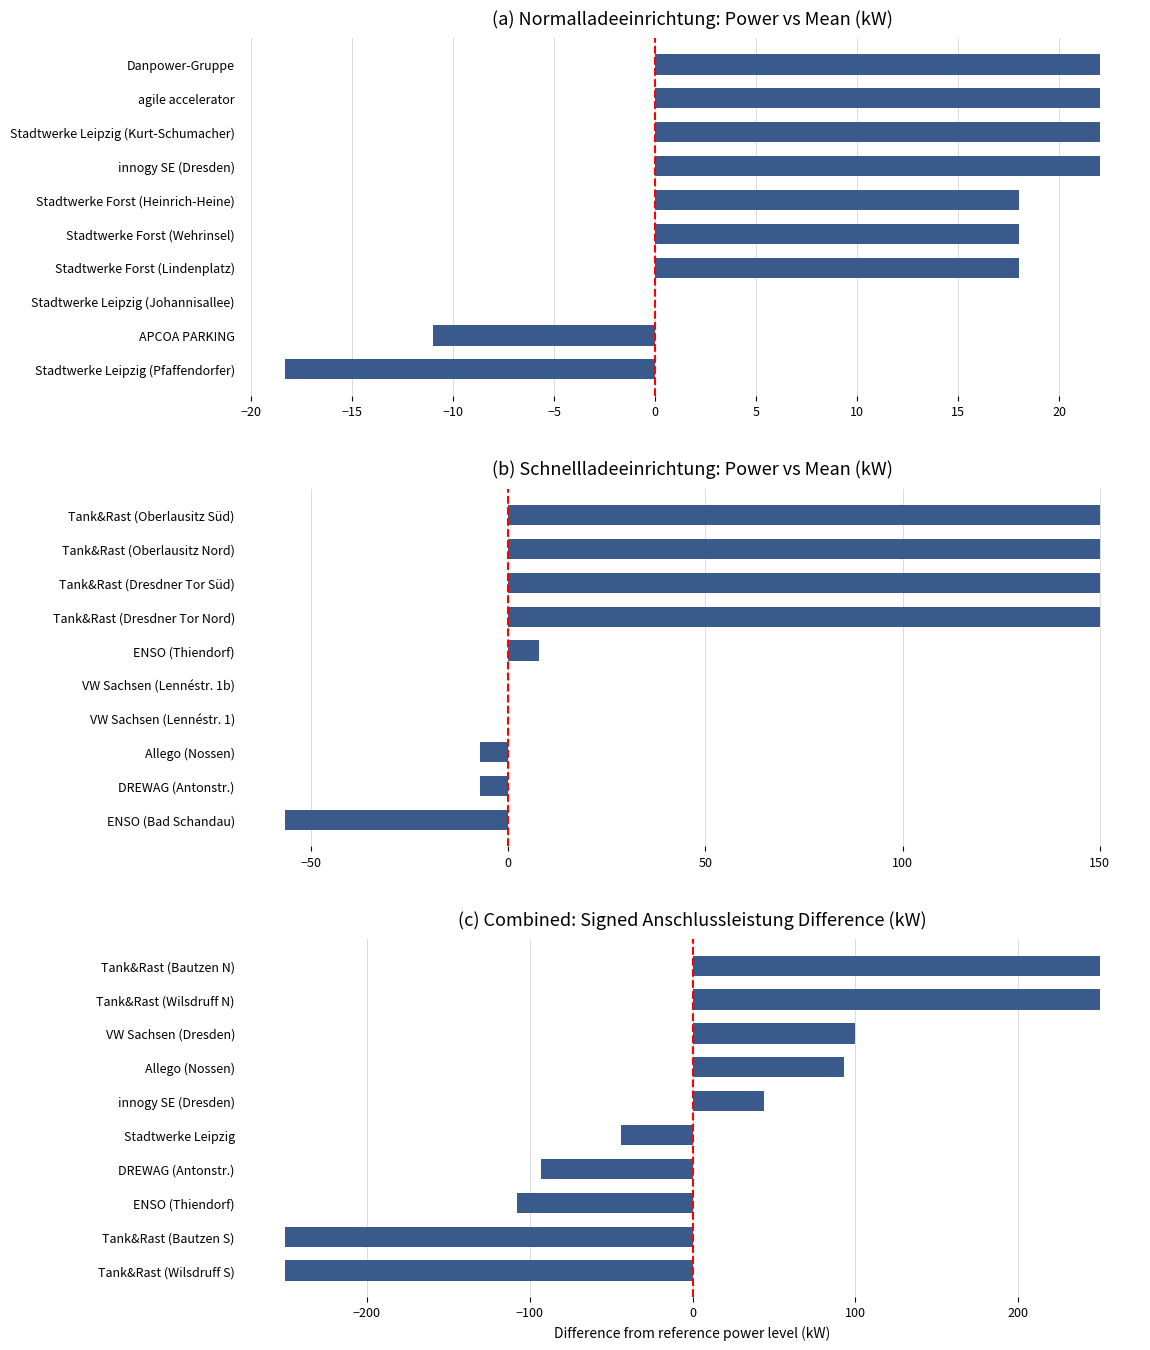

What position from the right is VW Sachsen (Dresden)?

3